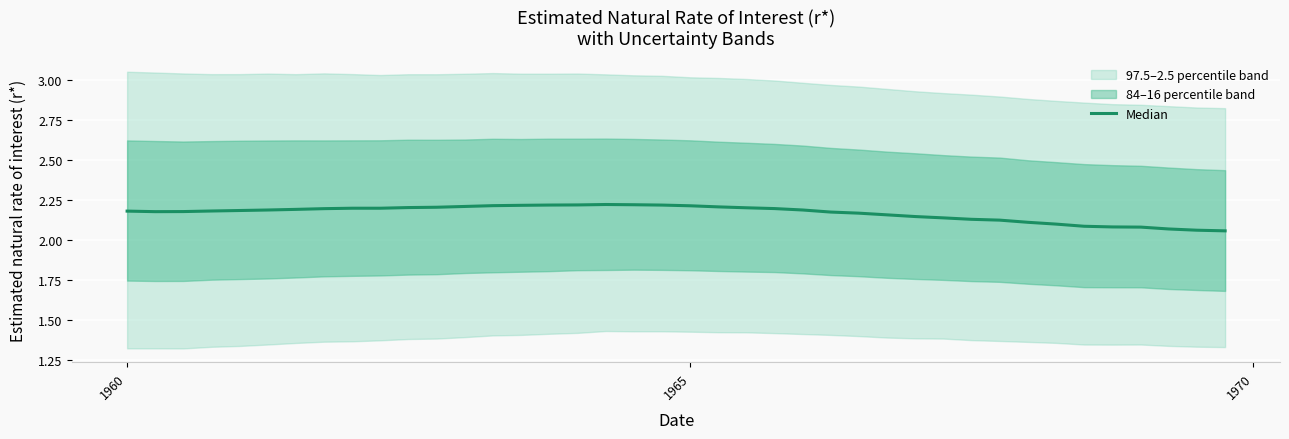

What is the greatest value displayed?

2.2